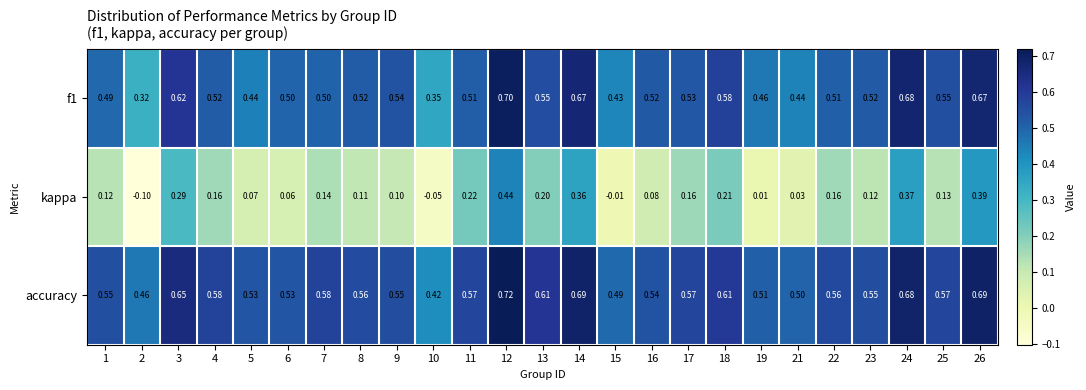

Rank the series by their maximum value, from lowest to highest.

kappa, f1, accuracy